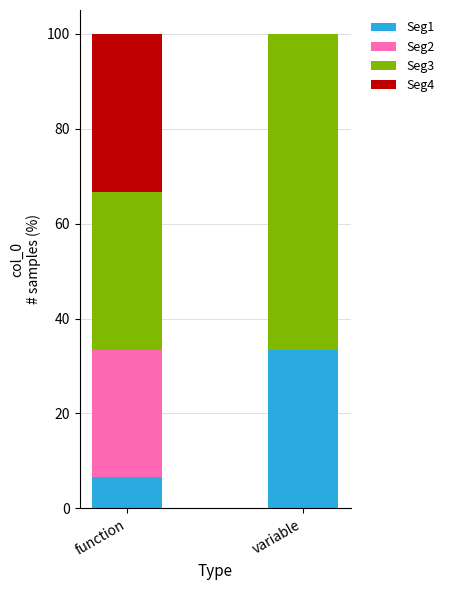

What is the highest value of the Seg1 series?

33.3